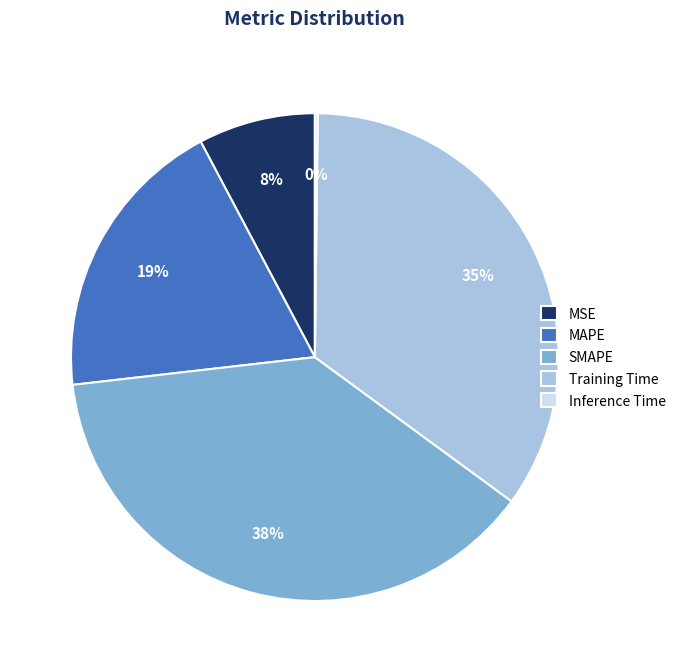

What percentage is the MSE slice, to the nearest percent?

8%